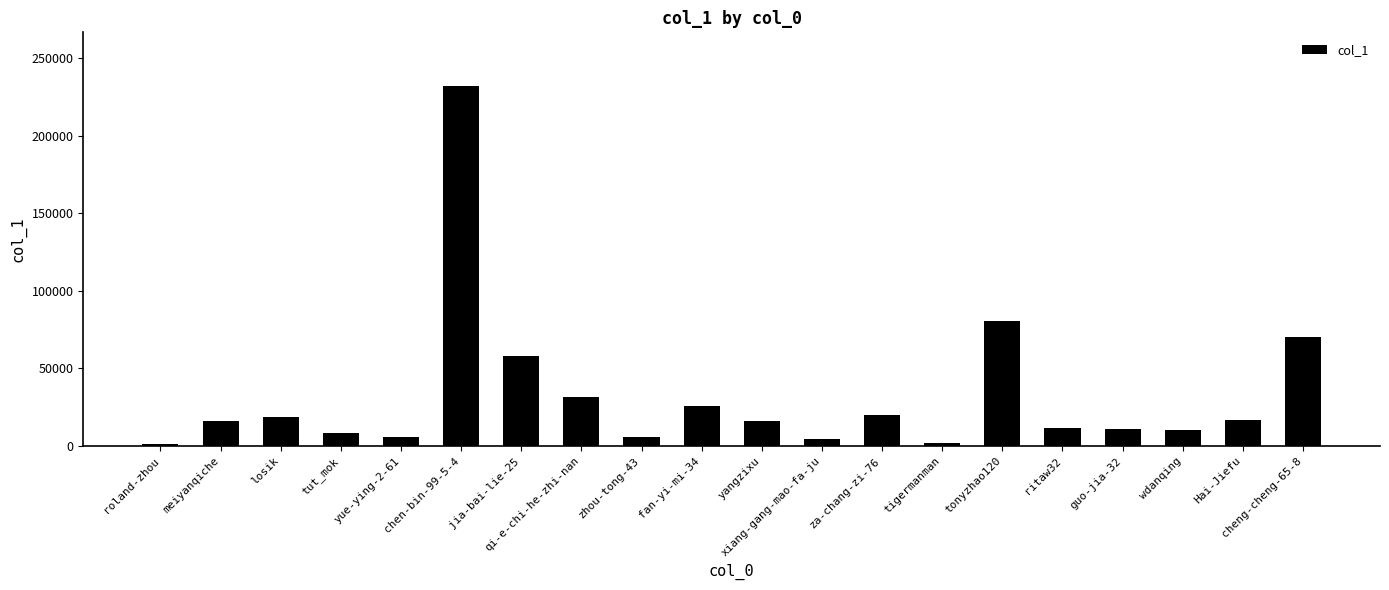

Are the bars grouped side by side (vs. stacked)?

No